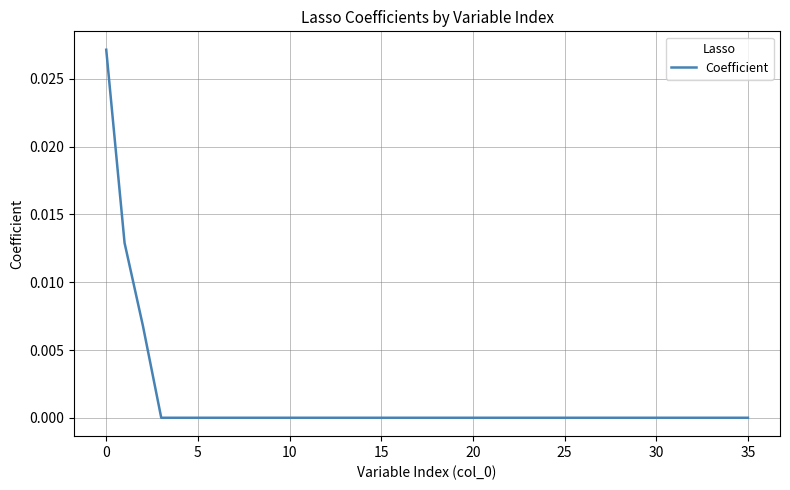

What is the label of the 25th point from the left?

24